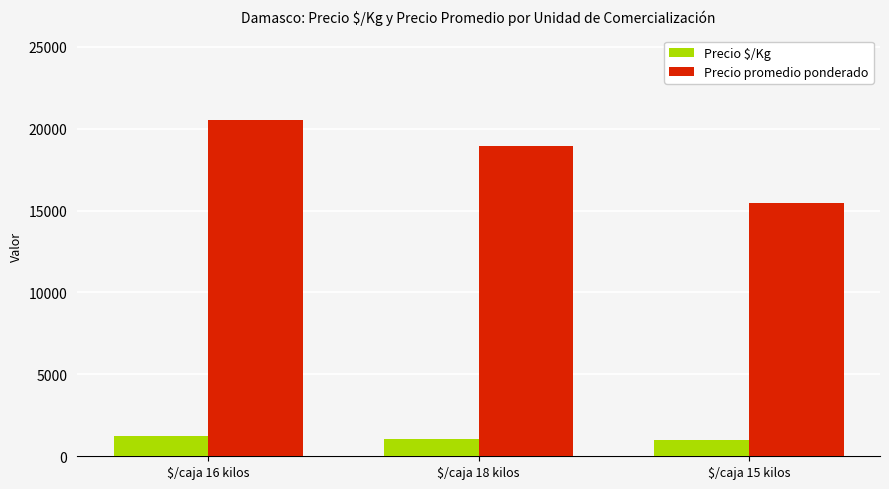

What is the label of the 3rd bar from the left?

$/caja 15 kilos